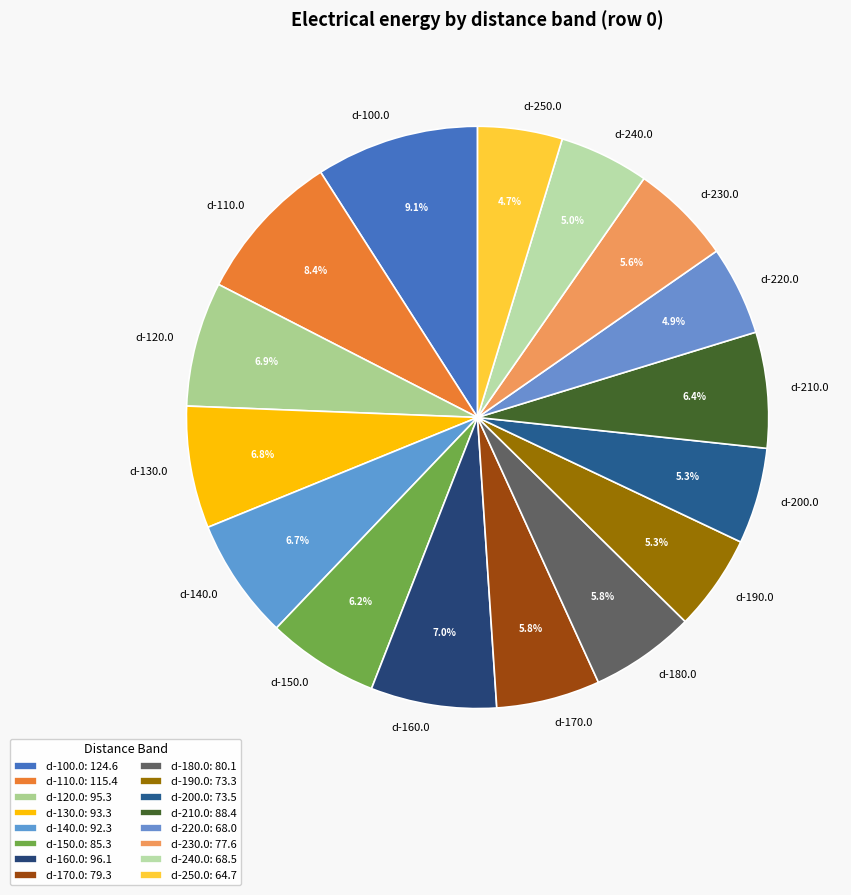

To the nearest percent, what is the combined percentage of d-250.0 and d-120.0?

12%